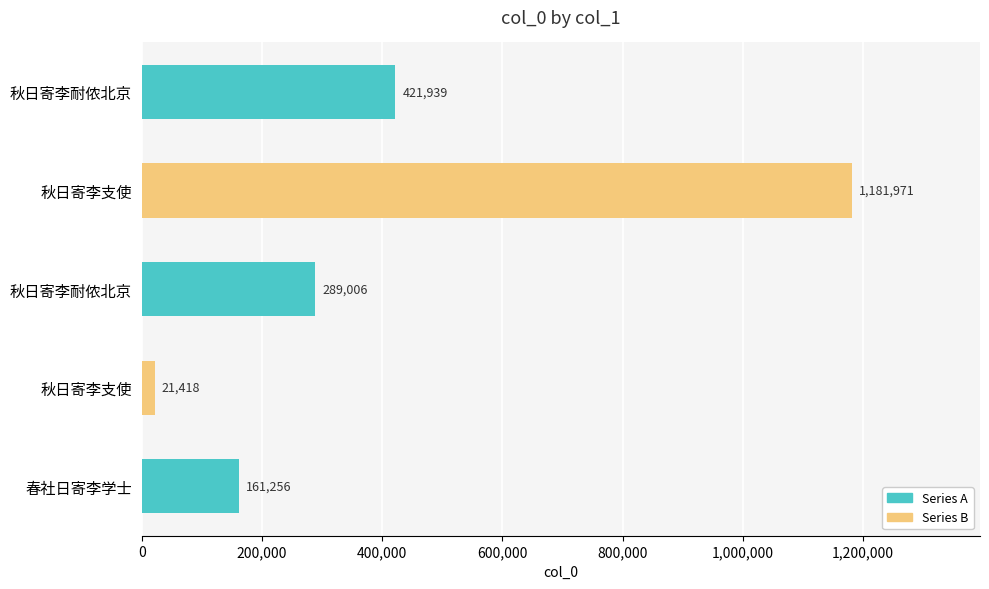

How many data points are less than 289006?

2